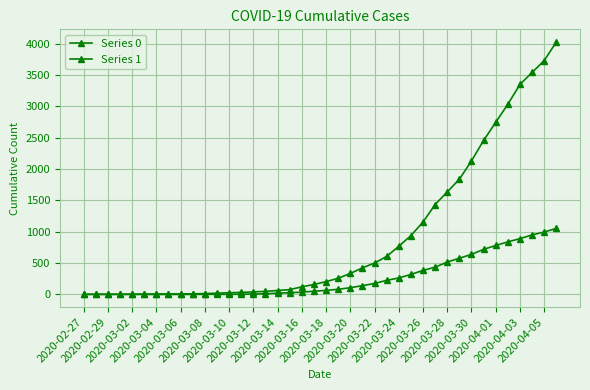

Reading right to left, transcribe all the data shown in this chart.

Series 0: 1054	996	950	890	839	781	720	639	578	517	435	384	319	263	225	175	140	108	82	65	51	37	28	20	11	6	4	2	2	2	1	0	0	0	0	0	0	0	0	0
Series 1: 4028	3731	3542	3351	3035	2747	2457	2131	1838	1636	1435	1155	938	768	607	501	424	335	258	204	159	121	77	63	50	40	33	27	20	14	10	9	9	8	6	5	4	4	4	3